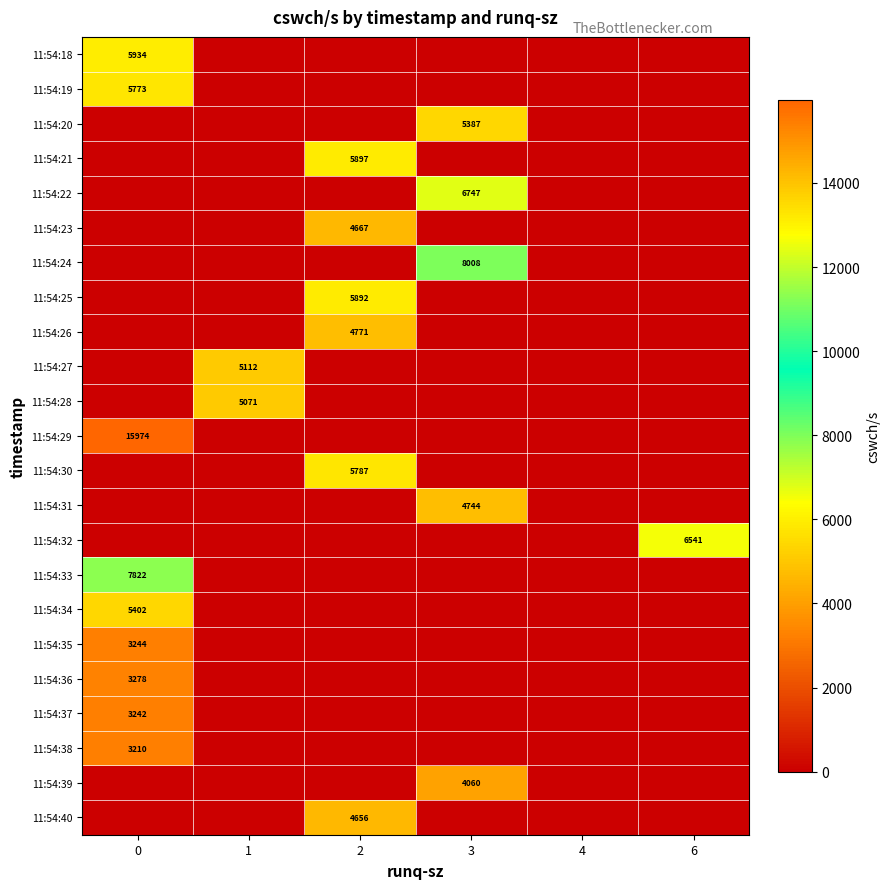

The 11:54:20 series shows 7831 at 3. True or false?

False